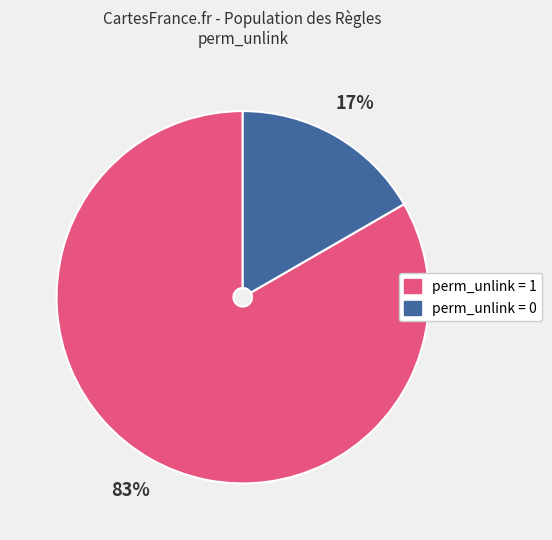

Is there a majority slice in this chart?

Yes